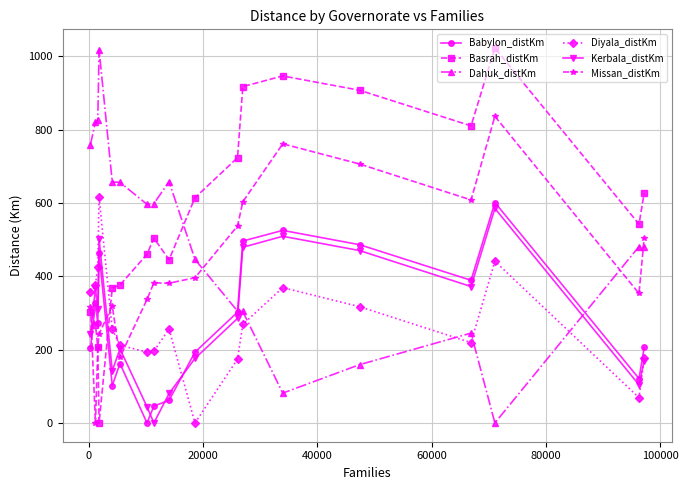

What are all the series names shown in the legend?

Babylon_distKm, Basrah_distKm, Dahuk_distKm, Diyala_distKm, Kerbala_distKm, Missan_distKm